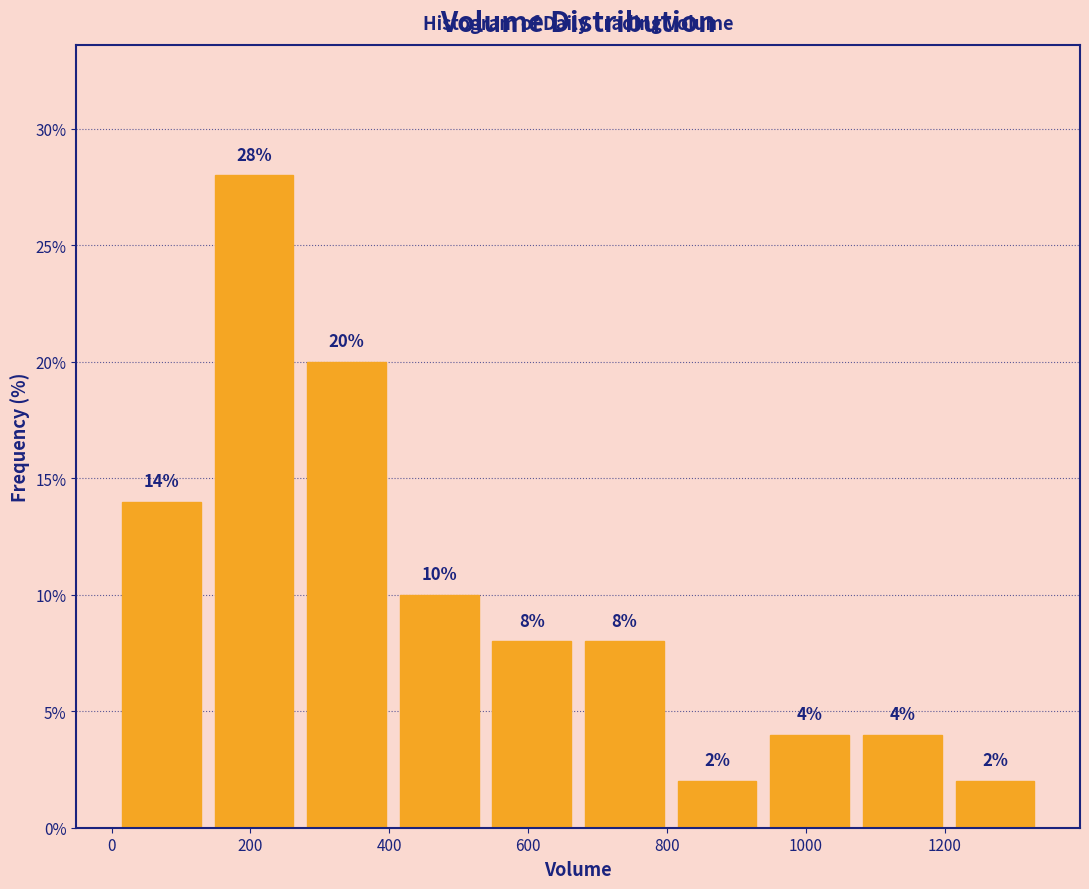

Over which range of the x-axis is the bar tallest?

140 to 280